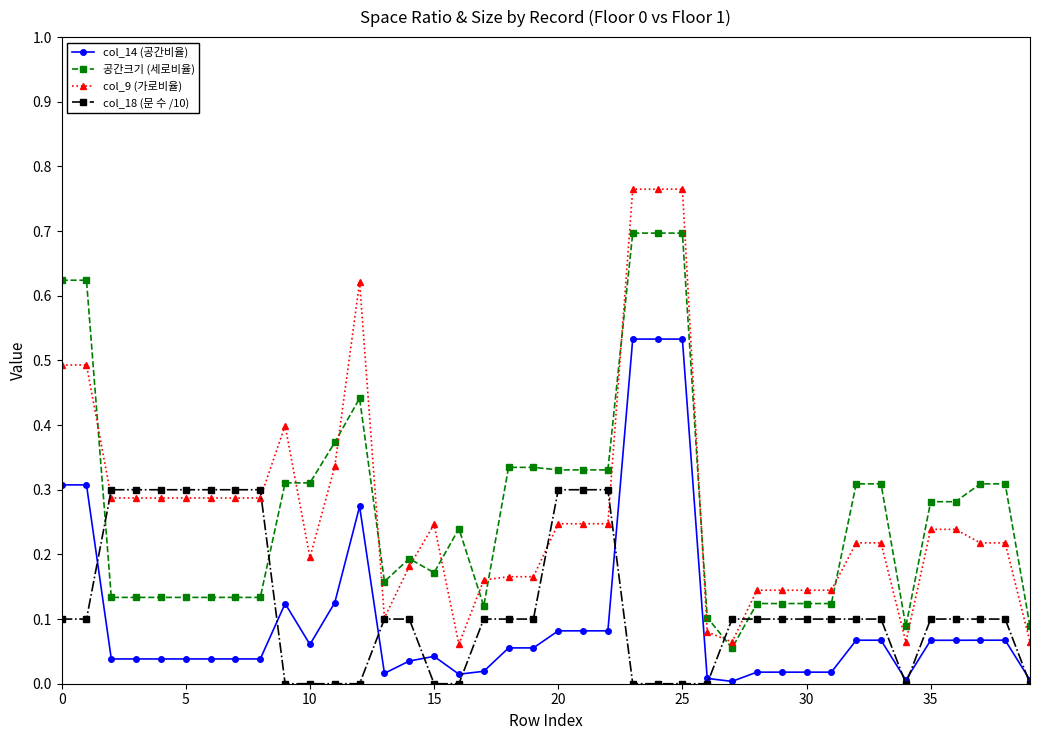

What is the highest value of the 공간크기 (세로비율) series?

0.7